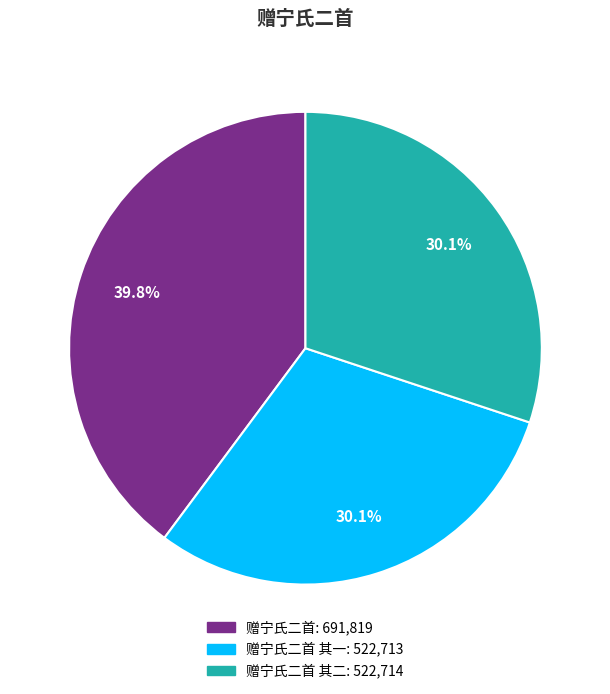

Is there a majority slice in this chart?

No